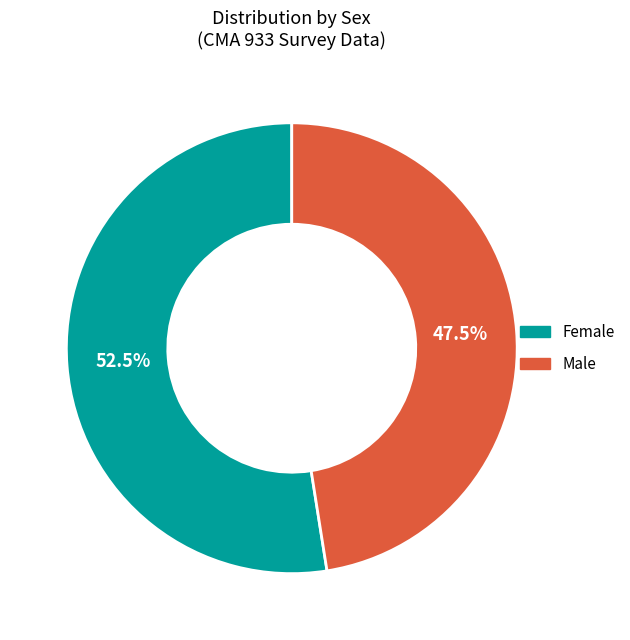

Does any single category account for the majority?

Yes